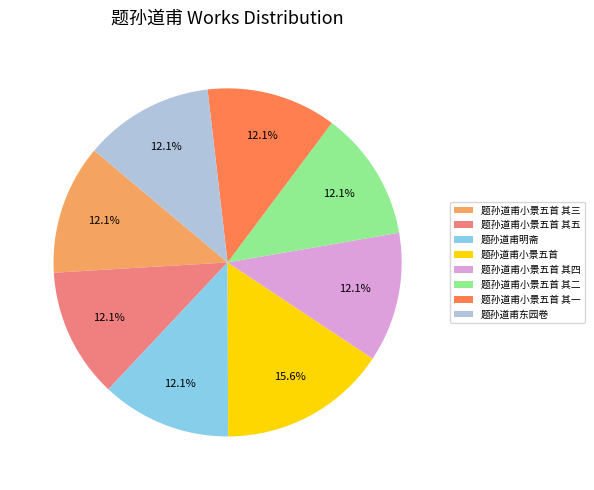

Is 题孙道甫小景五首 the majority of the pie?

No